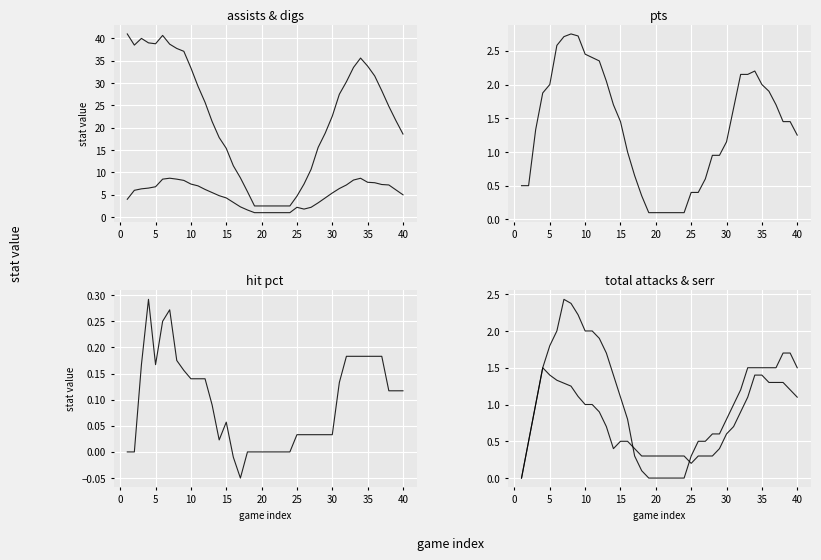

True or false: Digs and SErr intersect in this chart.

False